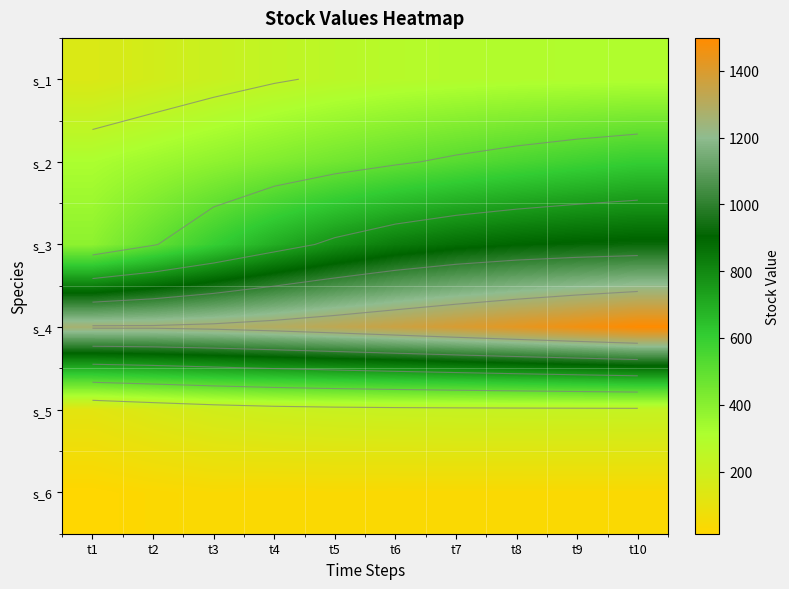

The value of s_6 at t5 is 35.3. True or false?

True